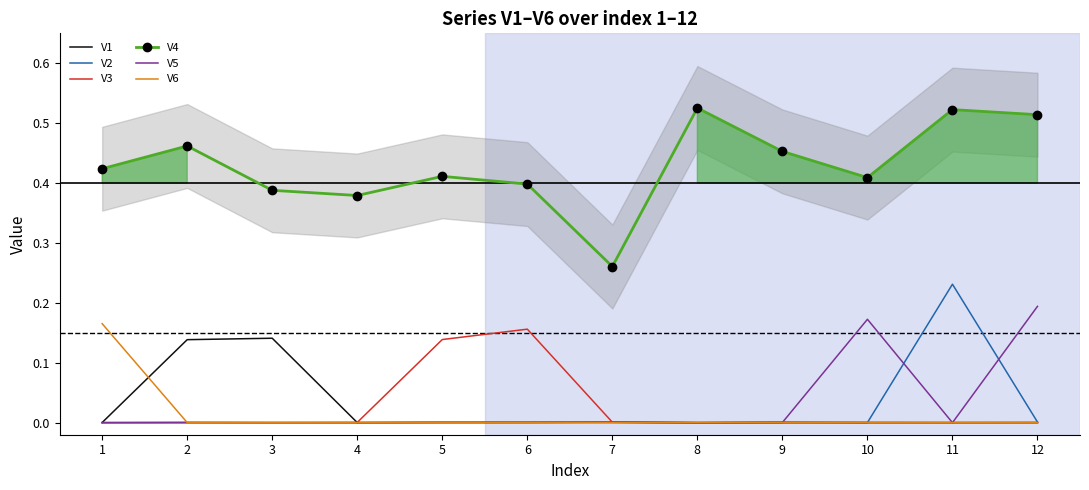

Which category has the highest value across all series?

8